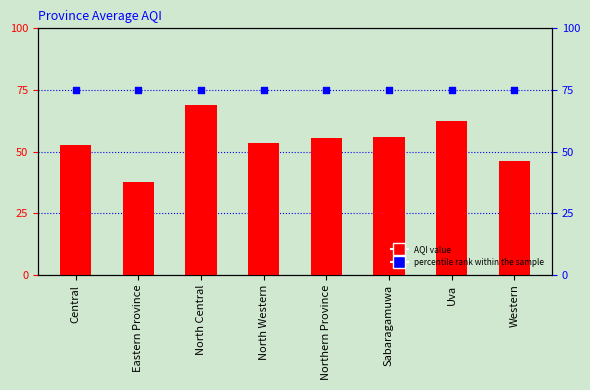

Which series has the largest total across all categories?

percentile rank within the sample